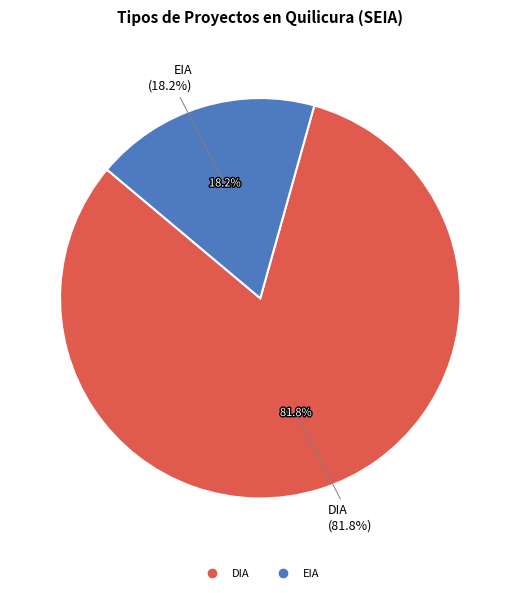

What is the ratio of the value at DIA to the value at EIA?

4.5